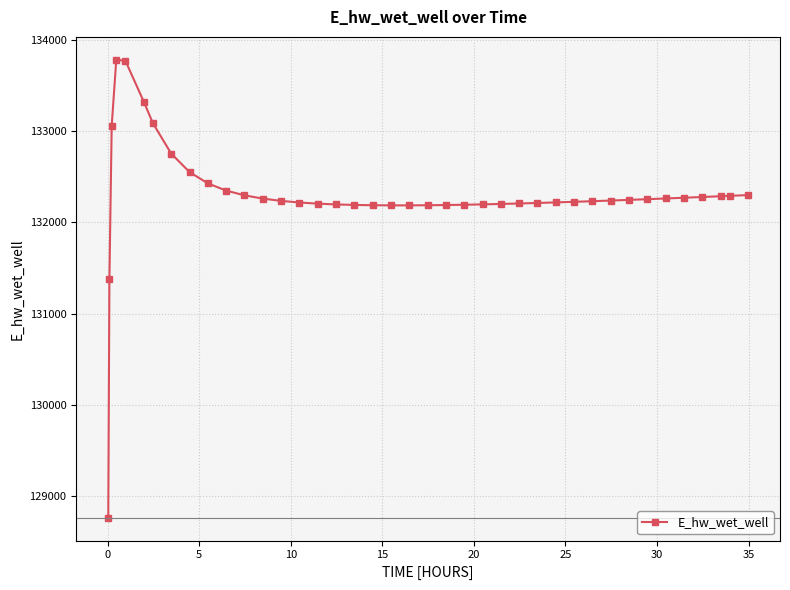

What is the minimum value shown in the chart?

128757.5